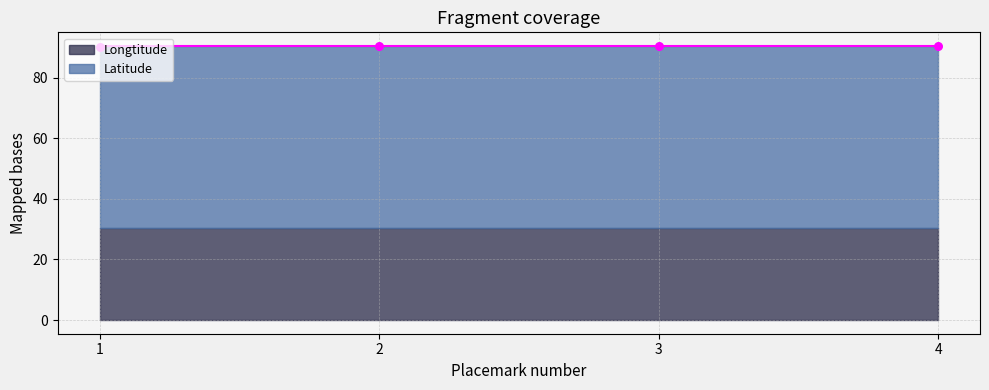

Which has a higher value, 3 or 4?

4